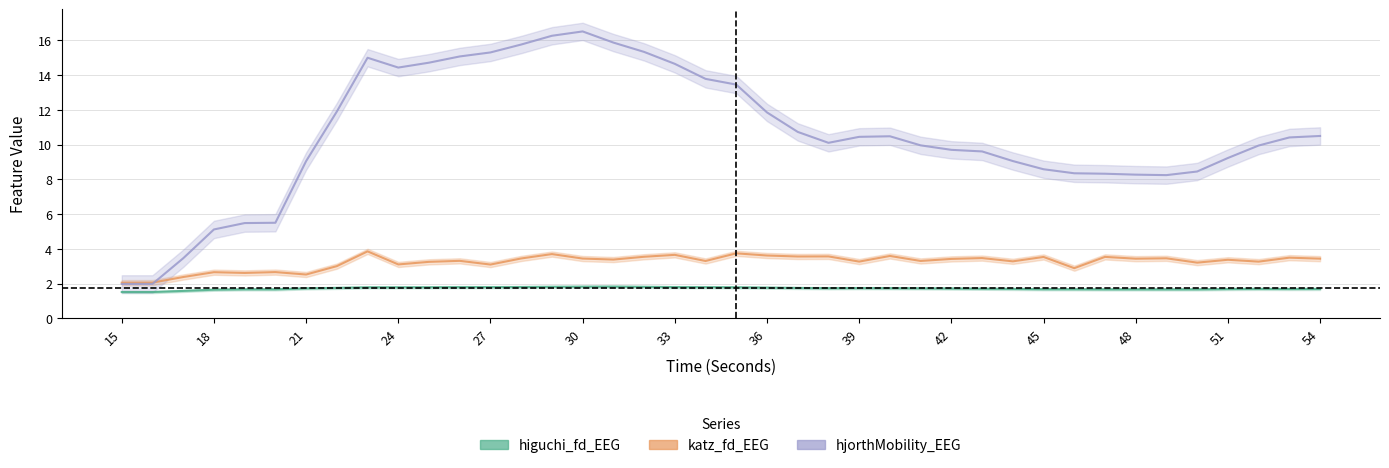

The higuchi_fd_EEG series shows 0.4 at 45. True or false?

False